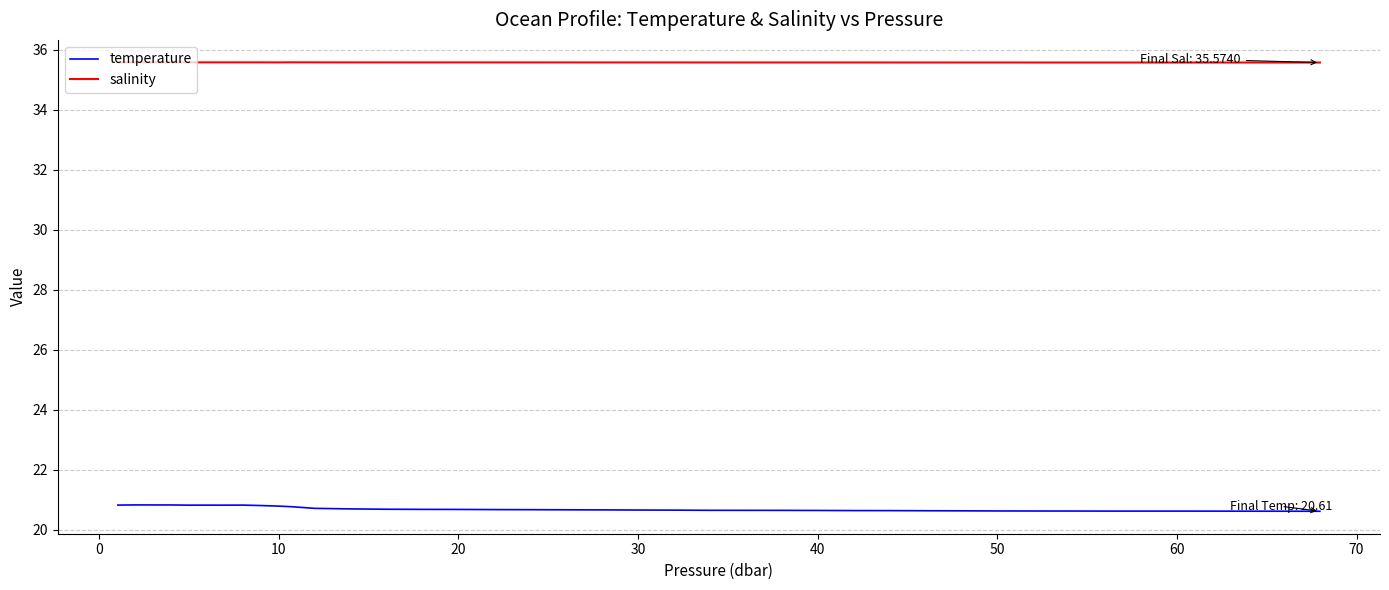

What is the highest value of the temperature series?

20.8